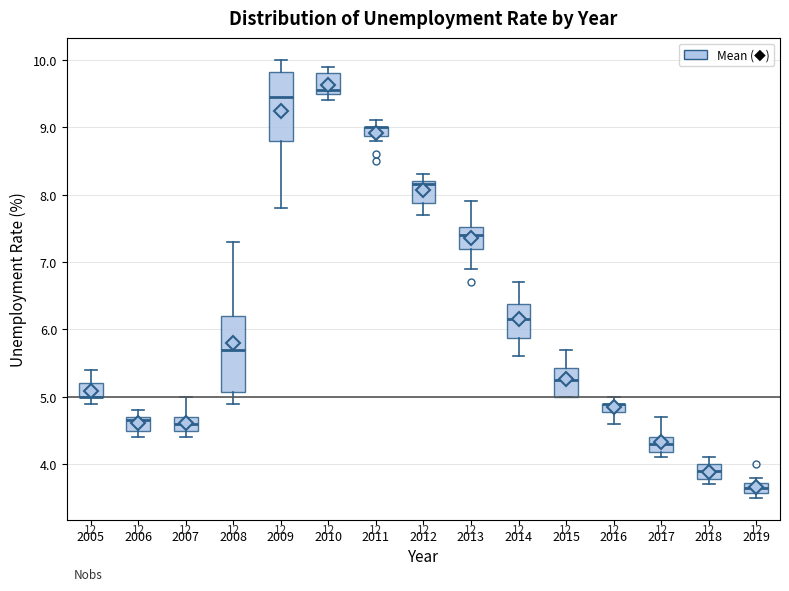

Where is the upper edge of the box at x = 2005 on the y-axis? The values are not printed on the chart, so give them approximately, as read against the axis.

5.2